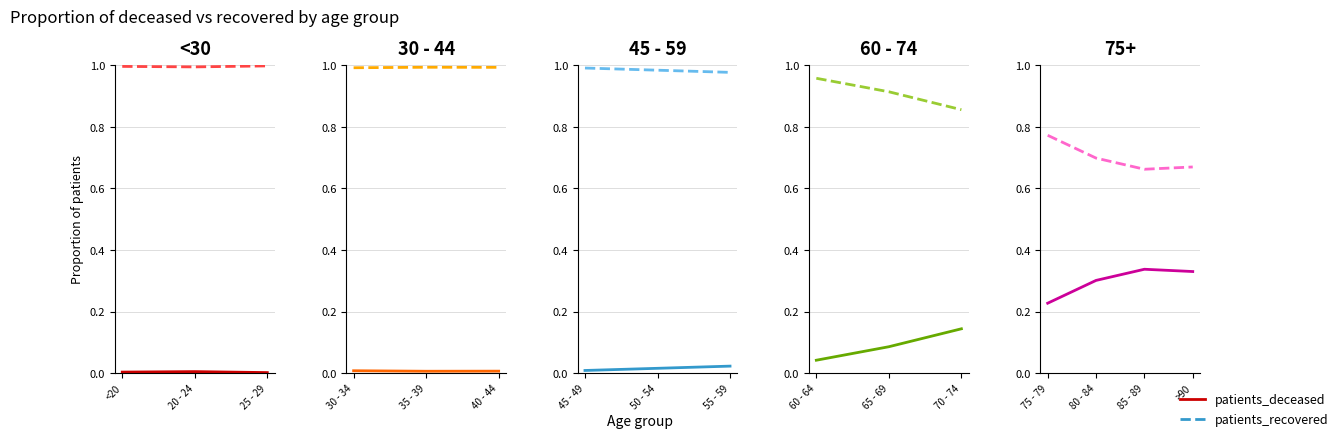

Rank the series by their maximum value, from highest to lowest.

patients_recovered, patients_deceased